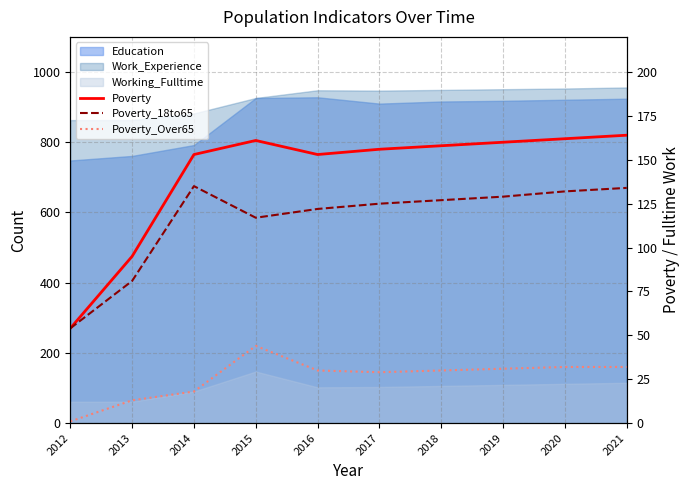

True or false: Poverty has a value of 54 at 2012.

True